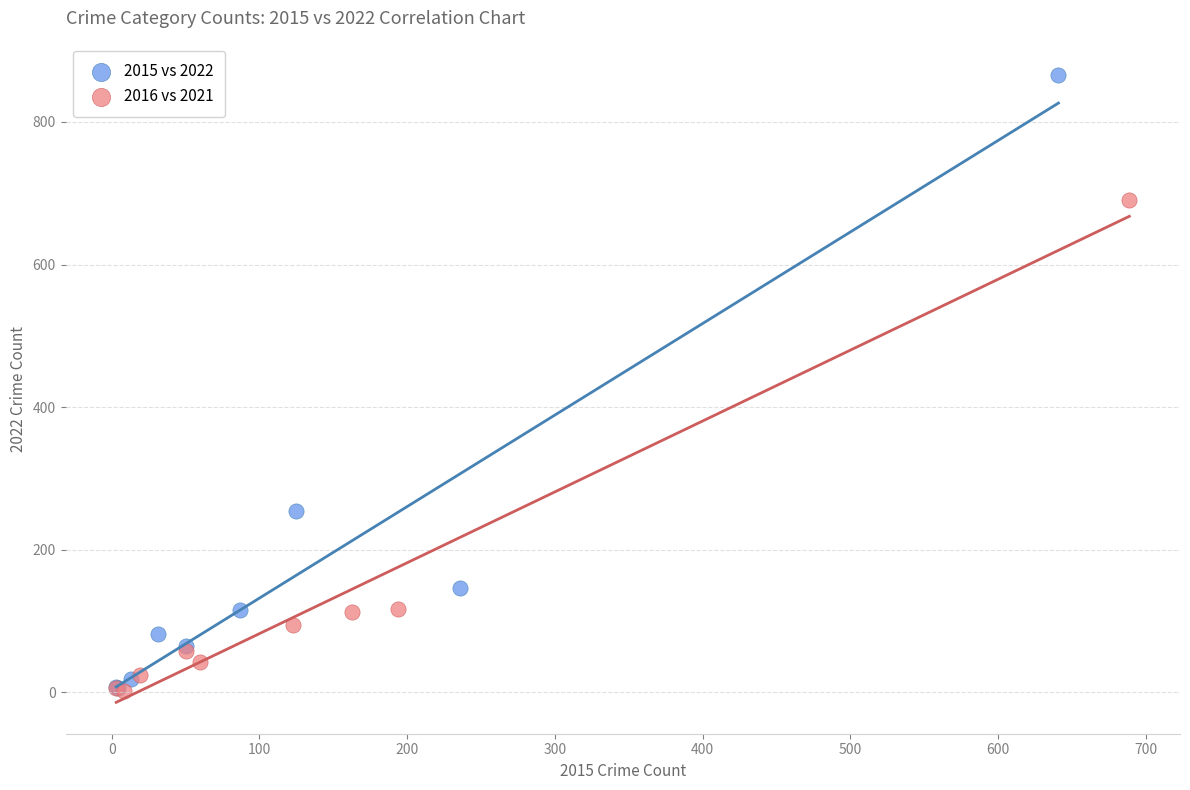

Which series contains the highest Y value?

2015 vs 2022